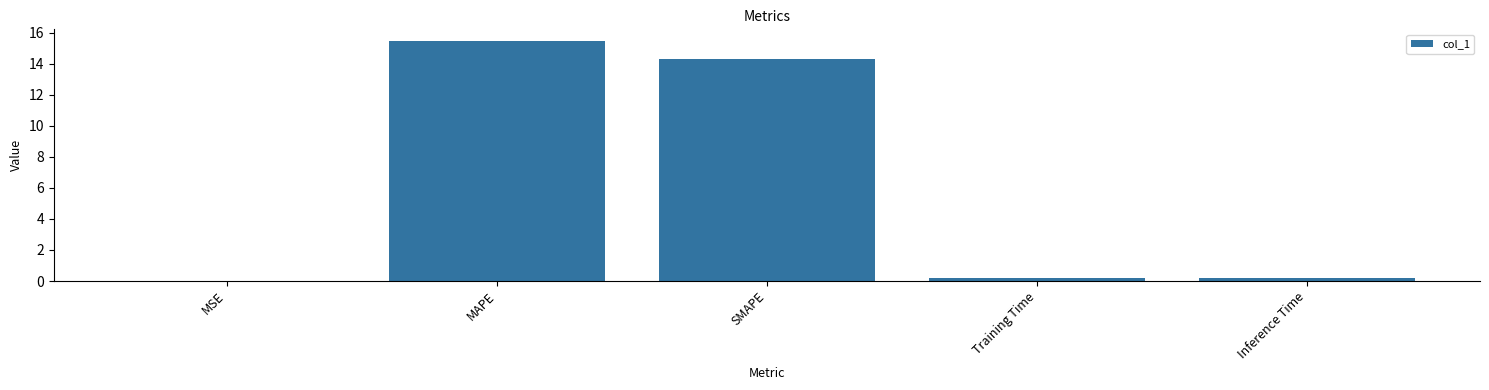

What is the maximum value shown in the chart?

15.4